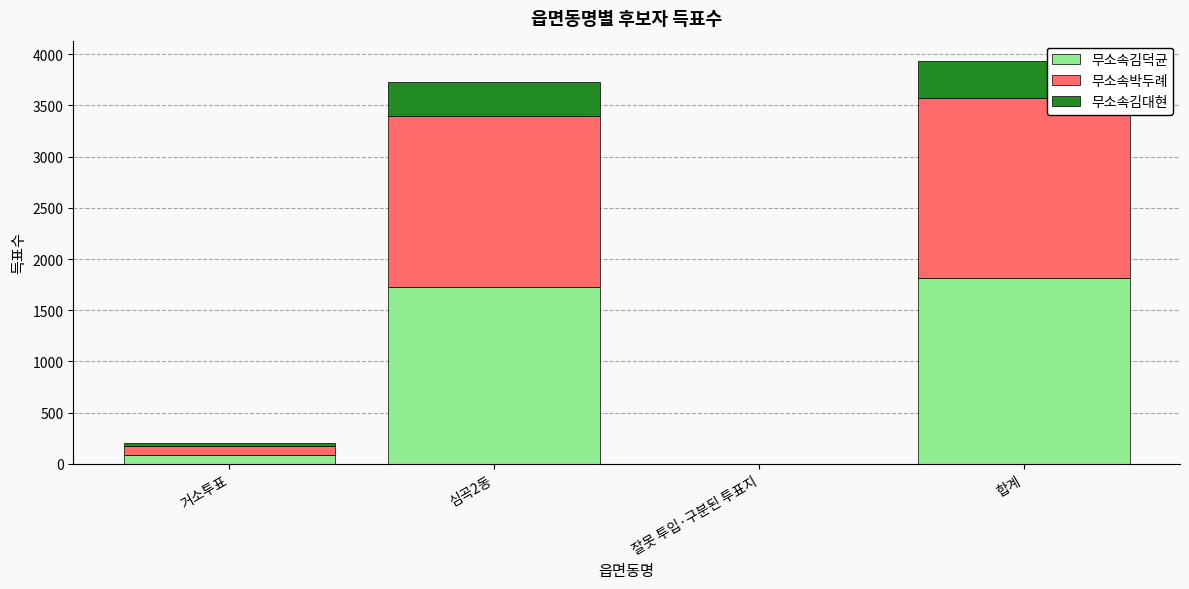

What is the total value across all series at 합계?

3936